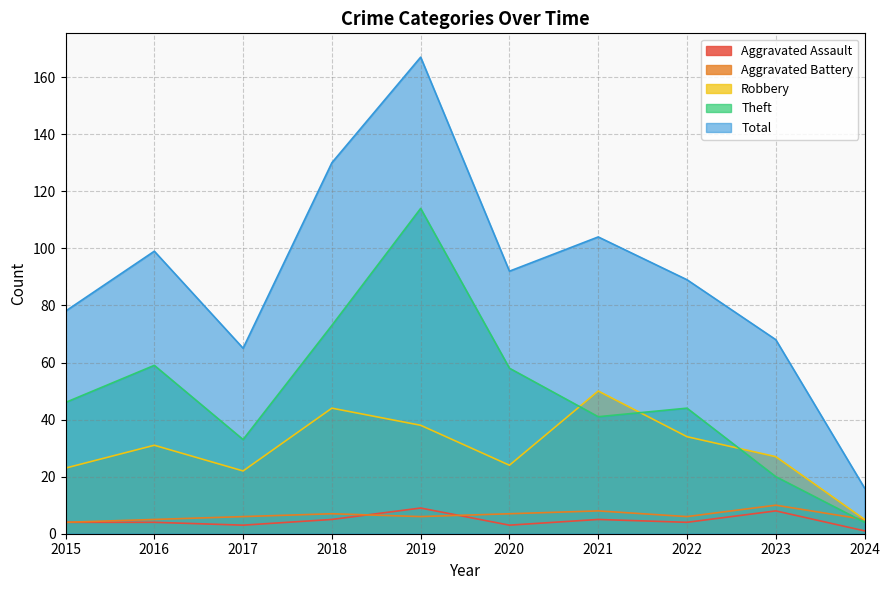

At which category does Theft reach its first local peak?

2016